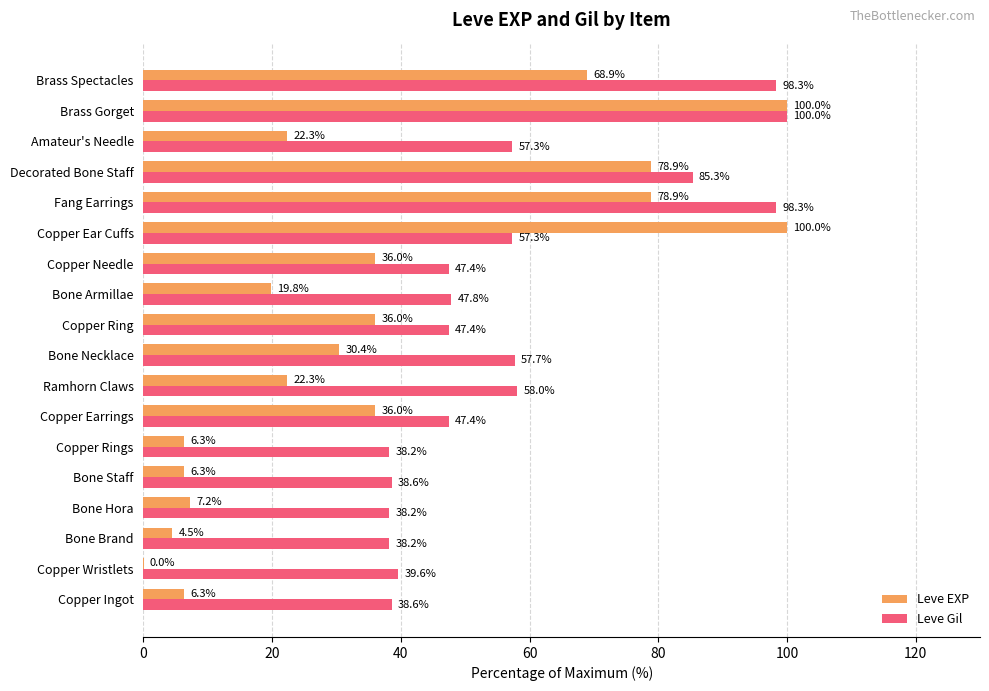

The value of Leve EXP at Fang Earrings is 78.9. True or false?

True